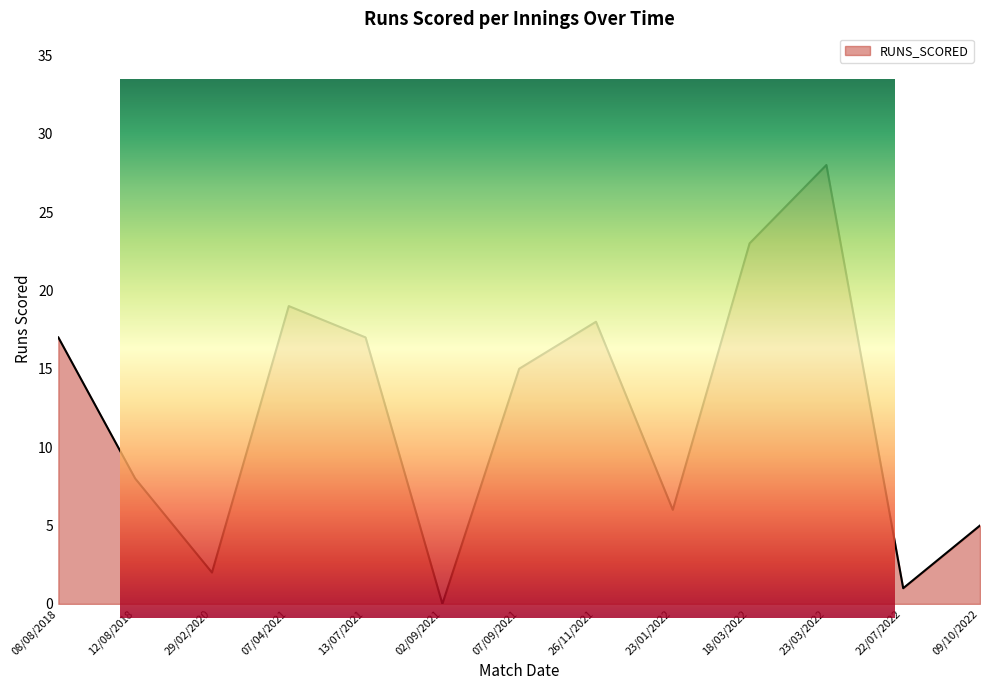

At which label does the data first exceed 15?

08/08/2018